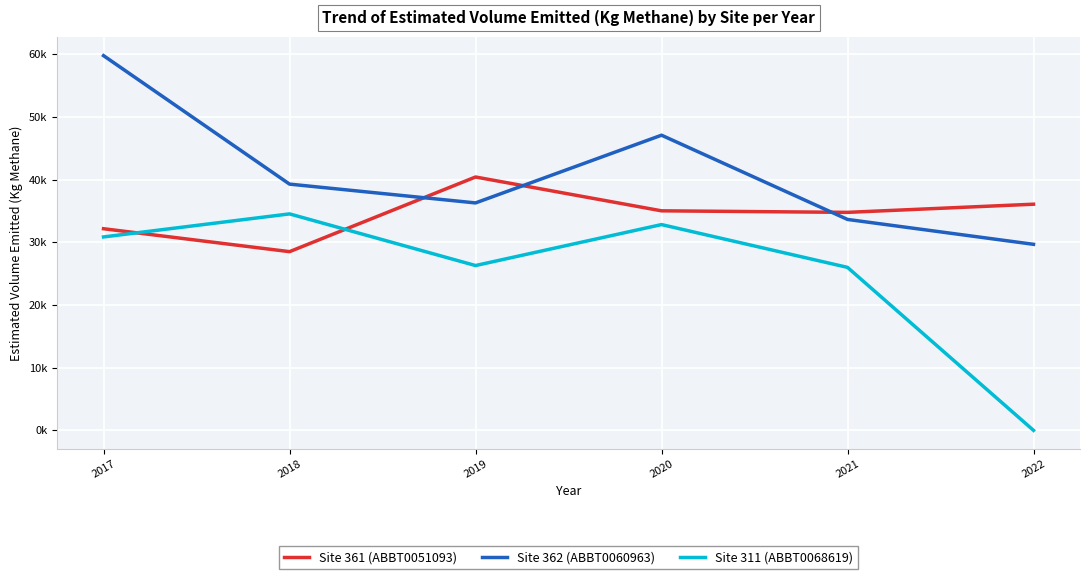

Between 2018 and 2019, which series saw the biggest shift?

Site 361 (ABBT0051093)